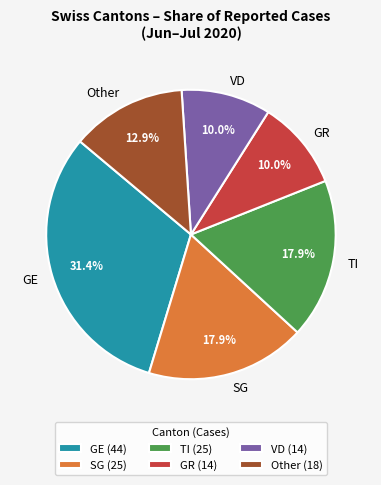

Do TI and VD together represent more than half of the pie?

No